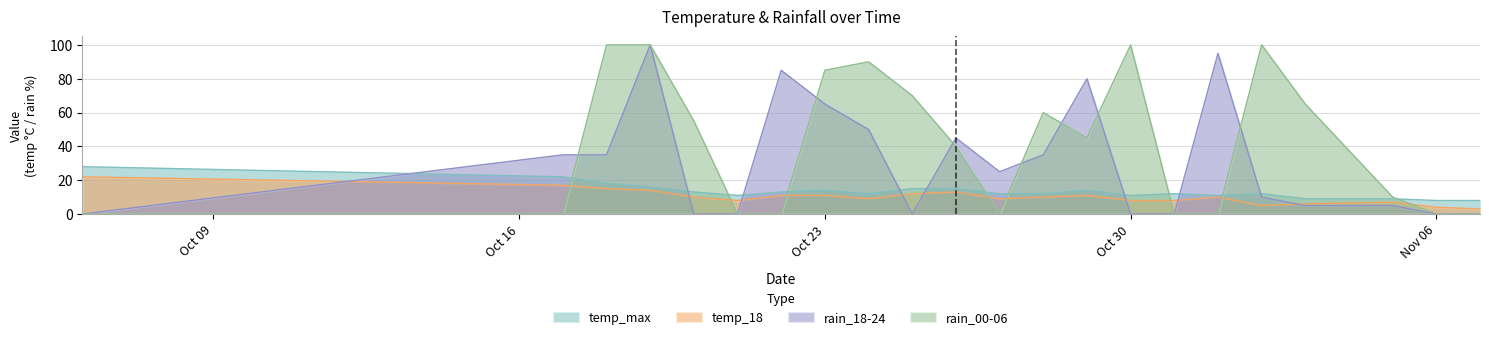

What is the approximate value of temp_max at 2023-10-31, to the nearest 5?

10